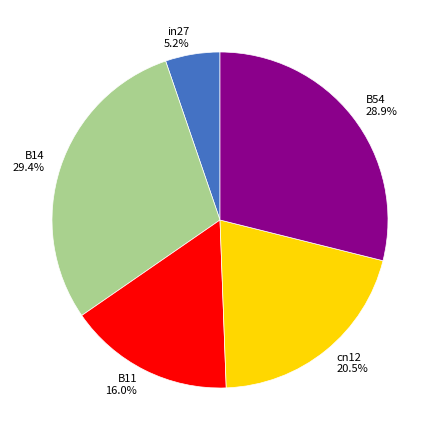

Is there any slice that represents more than half of the pie?

No